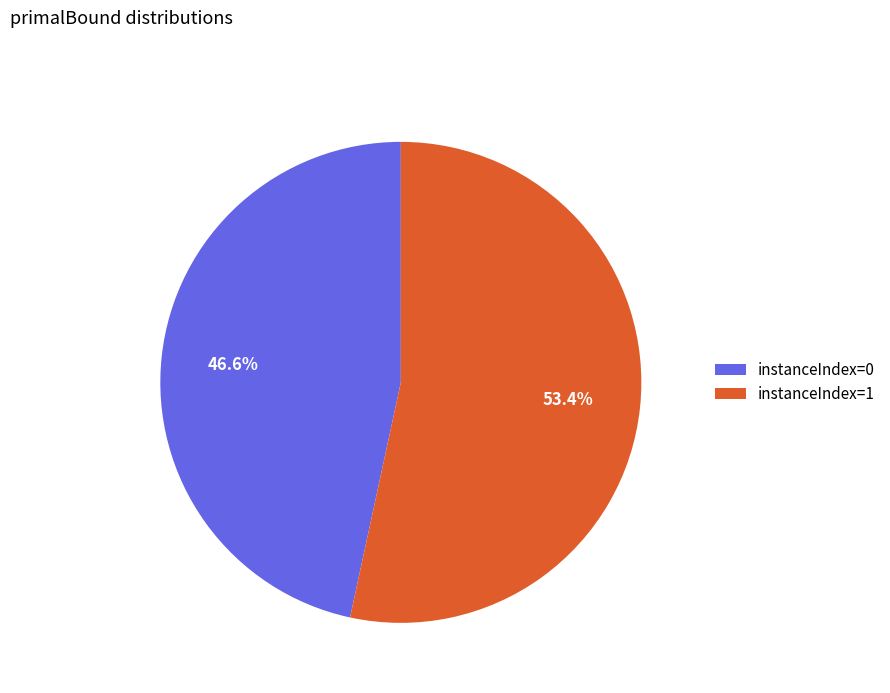

Rank the categories by value from lowest to highest.

instanceIndex=0, instanceIndex=1